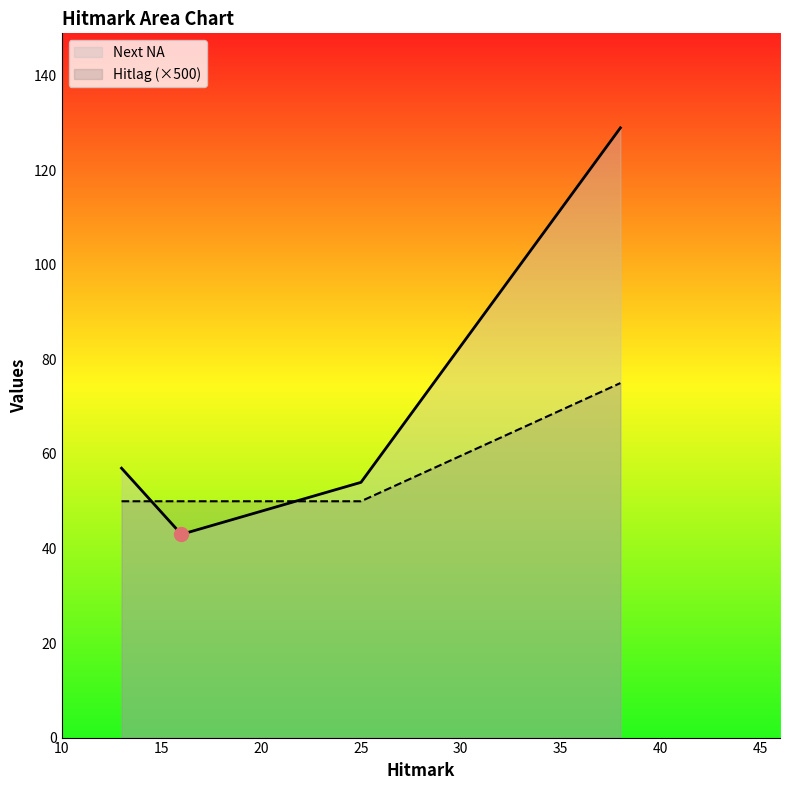

What is the difference between the maximum and second lowest values in the Next NA series?

75